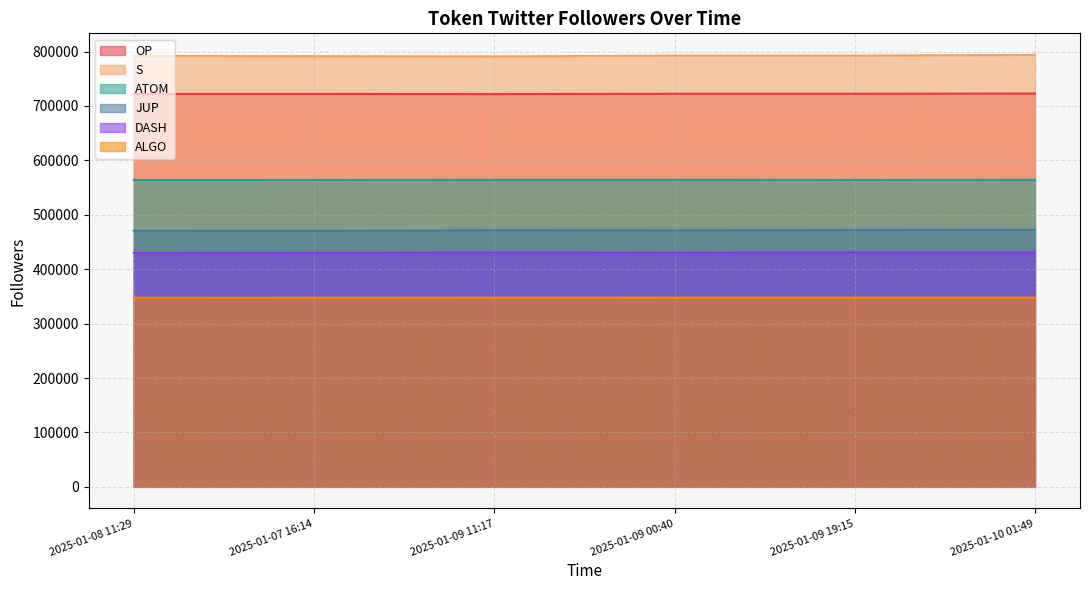

Which category has the lowest value in the ALGO series?

2025-01-08 11:29